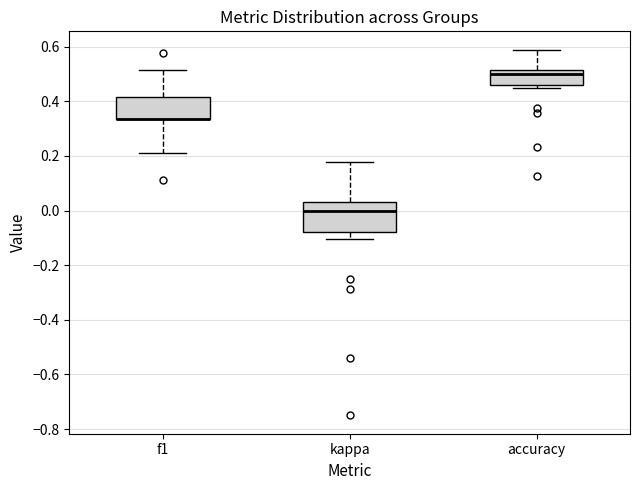

Reading left to right, transcribe this box plot: for each box, give where its median line is, the range the box spans, and where its two whiskers end, as read against the y-axis. The values are not printed on the chart, so give them approximately, as read against the axis.

f1: median 0.34 (drawn on the box's lower edge), box 0.34 to 0.42, whiskers 0.22 to 0.52
kappa: median 0.00, box -0.08 to 0.04, whiskers -0.10 to 0.18
accuracy: median 0.50, box 0.46 to 0.52, whiskers 0.44 to 0.58